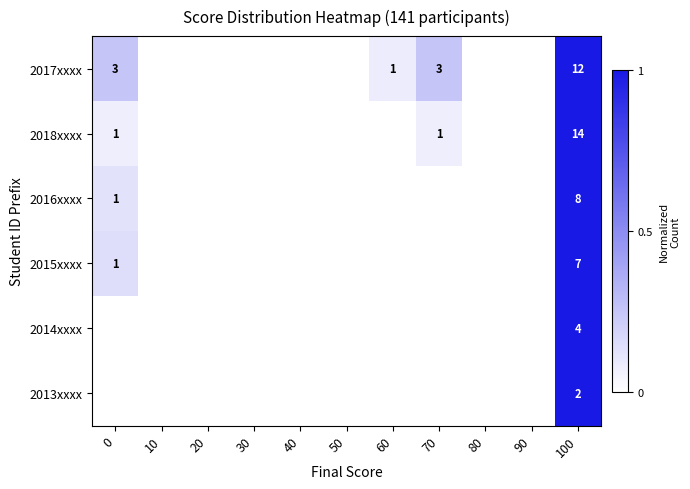

Is the value of 2018xxxx at 70 greater than the value of 2015xxxx at 100?

No